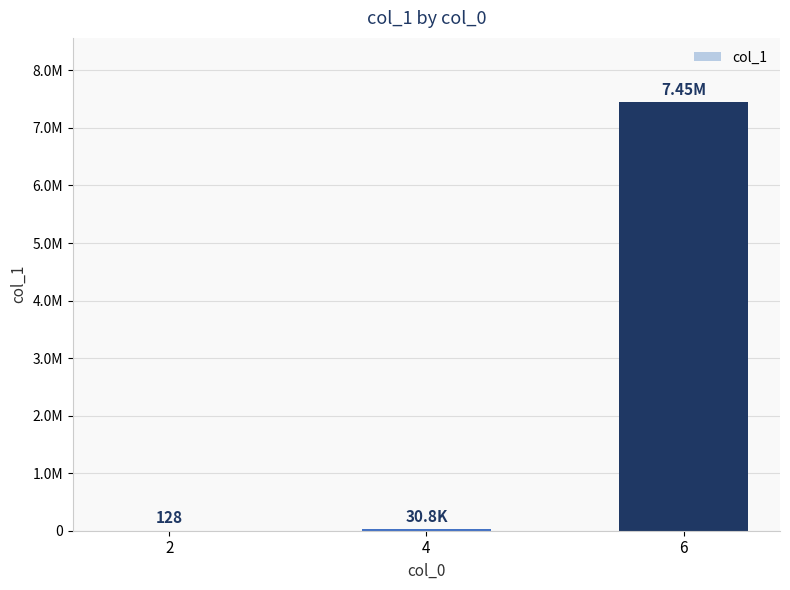

What is the greatest value displayed?

7447310